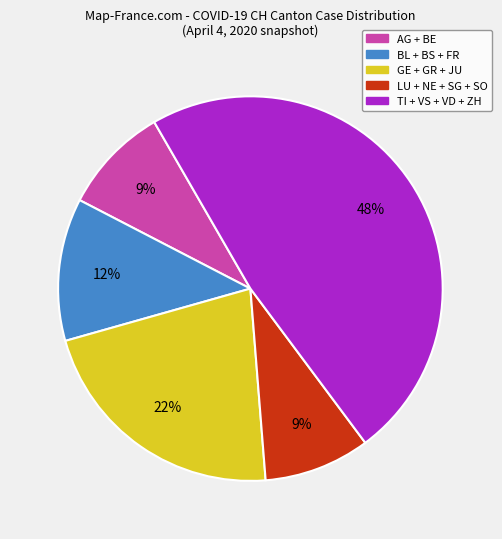

Does any single category account for the majority?

No